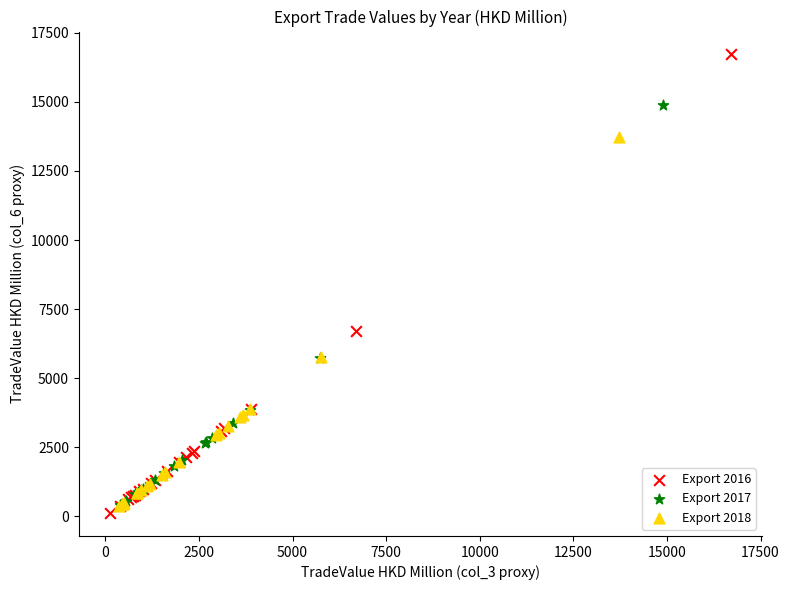

Which series reaches the minimum Y coordinate?

Export 2016